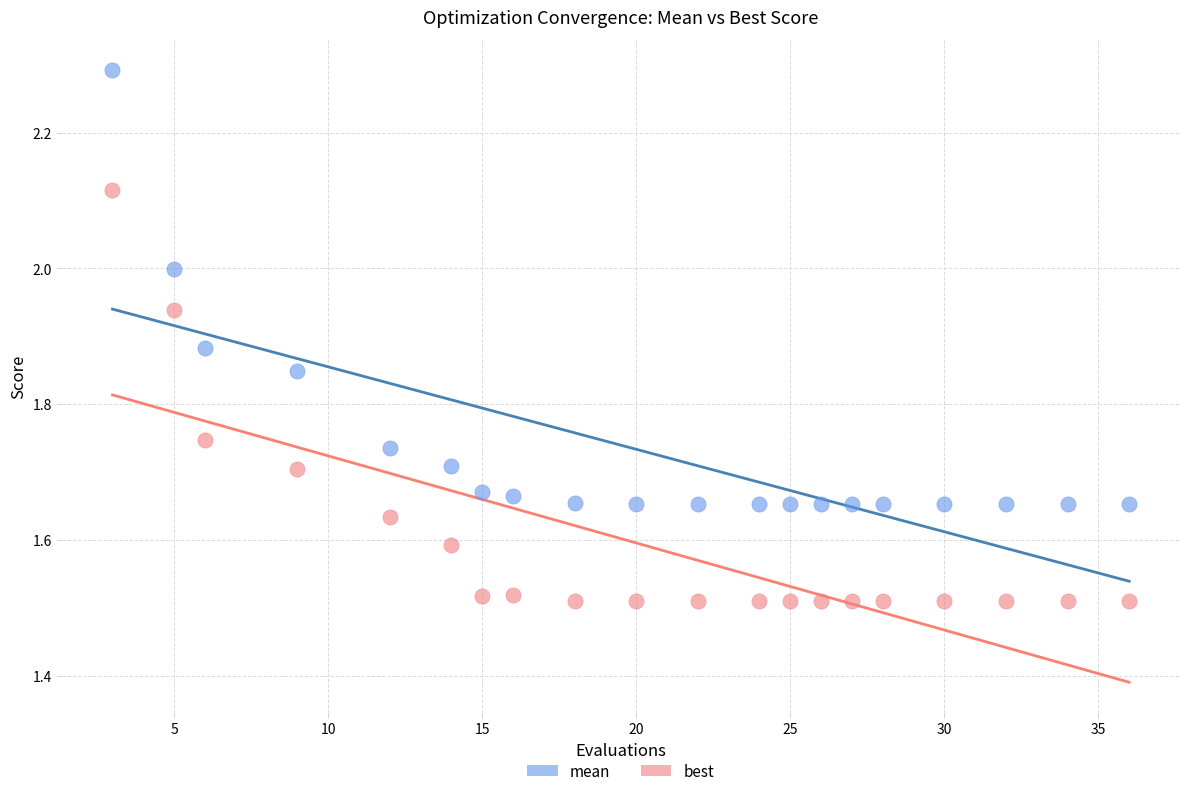

What are all the series names shown in the legend?

mean, best